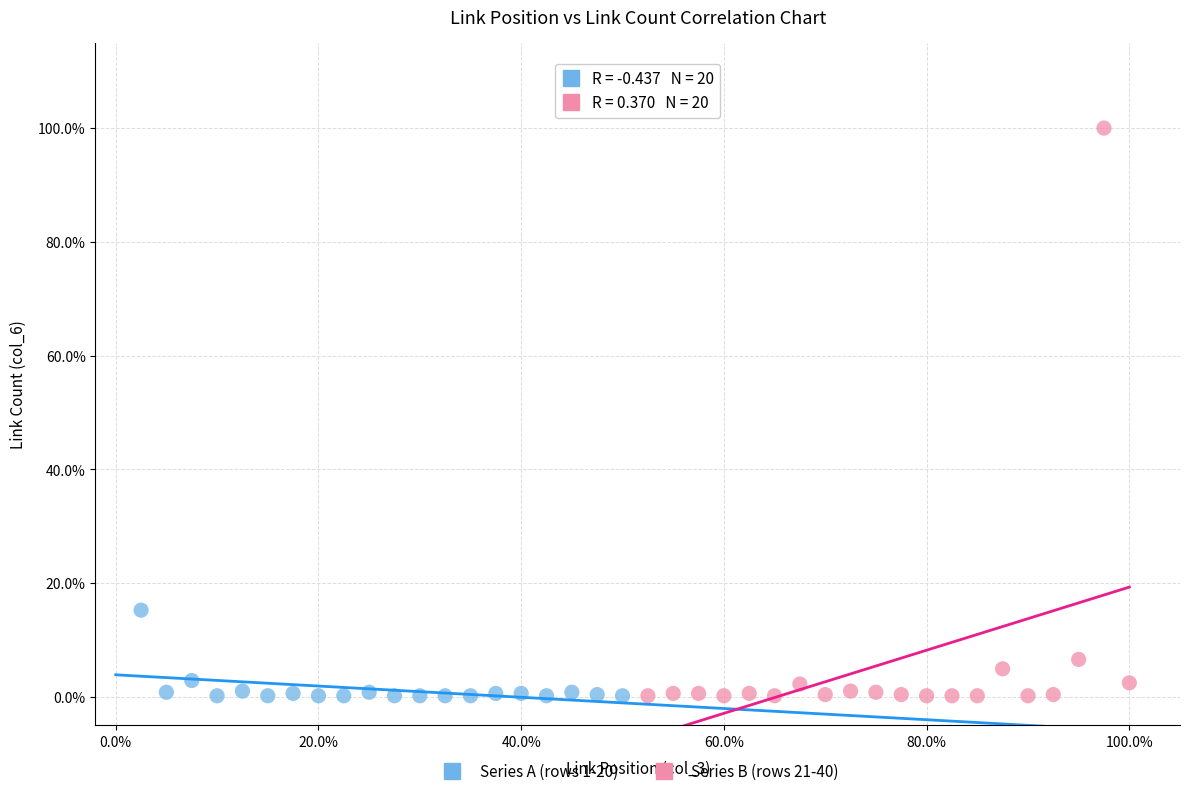

Which series contains the highest Y value?

Series B (rows 21-40)